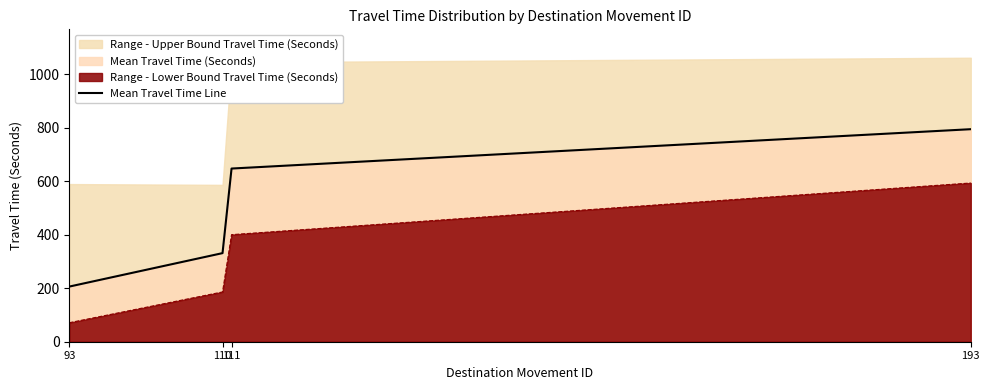

How many values are below 647?

2